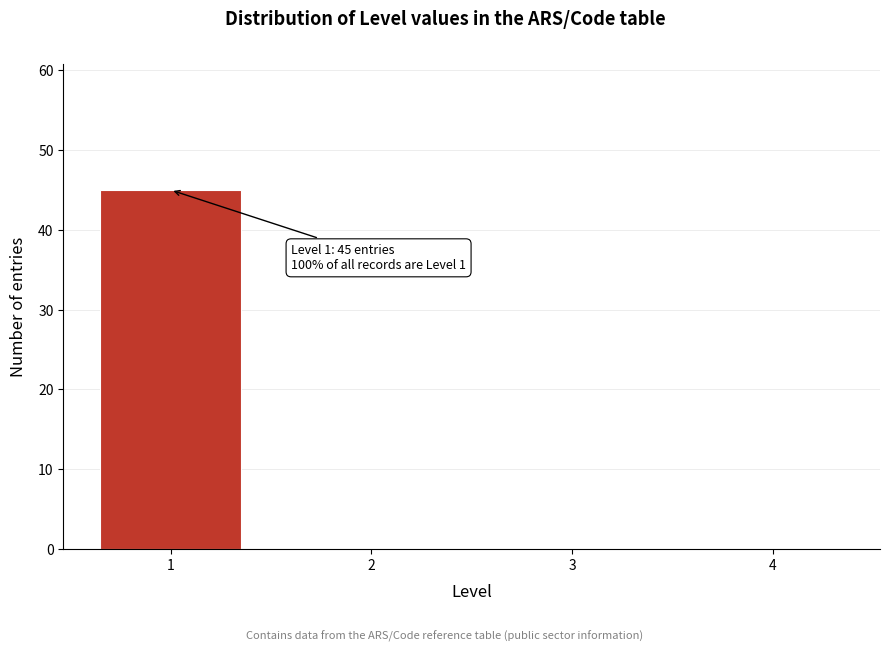

Reading right to left, transcribe all the data shown in this chart.

4=0	3=0	2=0	1=45